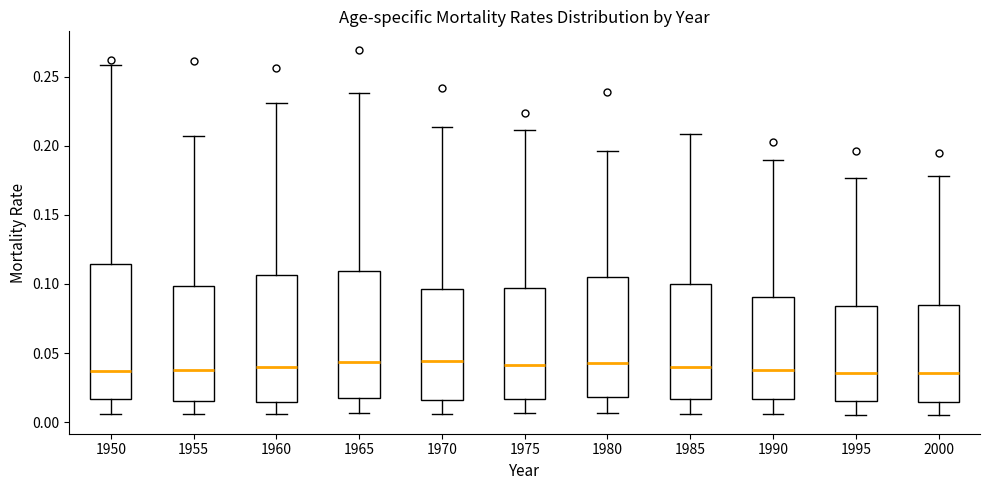

Reading left to right, transcribe this box plot: for each box, give where its median line is, the range the box spans, and where its two whiskers end, as read against the y-axis. The values are not printed on the chart, so give them approximately, as read against the axis.

1950: median 0.035, box 0.015 to 0.115, whiskers 0.005 to 0.260
1955: median 0.035, box 0.015 to 0.100, whiskers 0.005 to 0.205
1960: median 0.040, box 0.015 to 0.105, whiskers 0.005 to 0.230
1965: median 0.045, box 0.015 to 0.110, whiskers 0.005 to 0.240
1970: median 0.045, box 0.015 to 0.095, whiskers 0.005 to 0.215
1975: median 0.040, box 0.015 to 0.095, whiskers 0.005 to 0.210
1980: median 0.045, box 0.020 to 0.105, whiskers 0.005 to 0.195
1985: median 0.040, box 0.015 to 0.100, whiskers 0.005 to 0.210
1990: median 0.040, box 0.015 to 0.090, whiskers 0.005 to 0.190
1995: median 0.035, box 0.015 to 0.085, whiskers 0.005 to 0.175
2000: median 0.035, box 0.015 to 0.085, whiskers 0.005 to 0.180